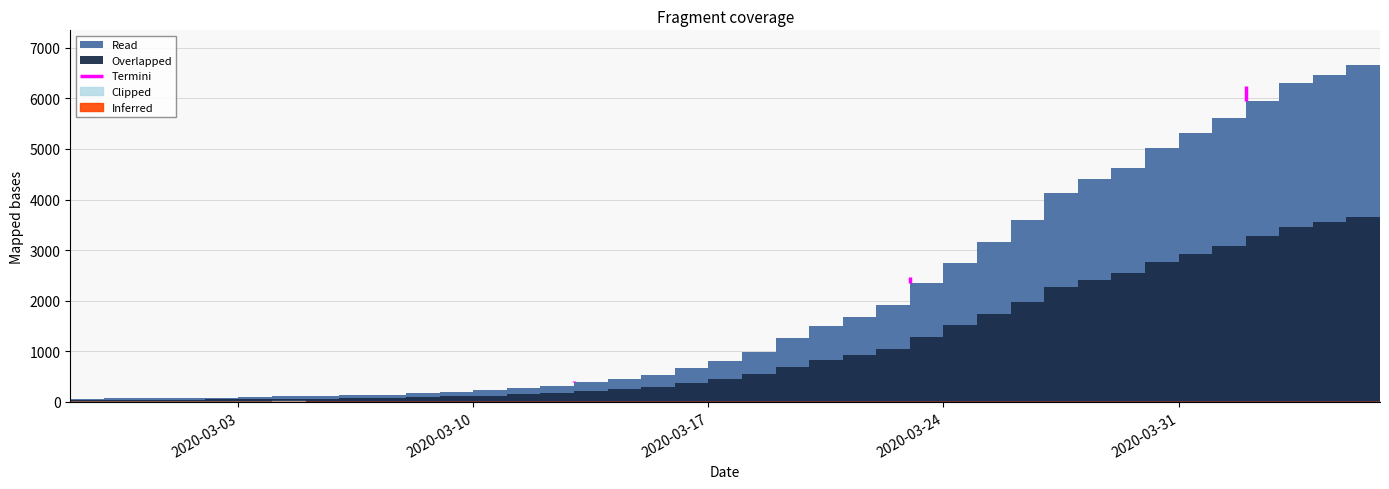

The value at 2020-03-07 is 102. True or false?

False